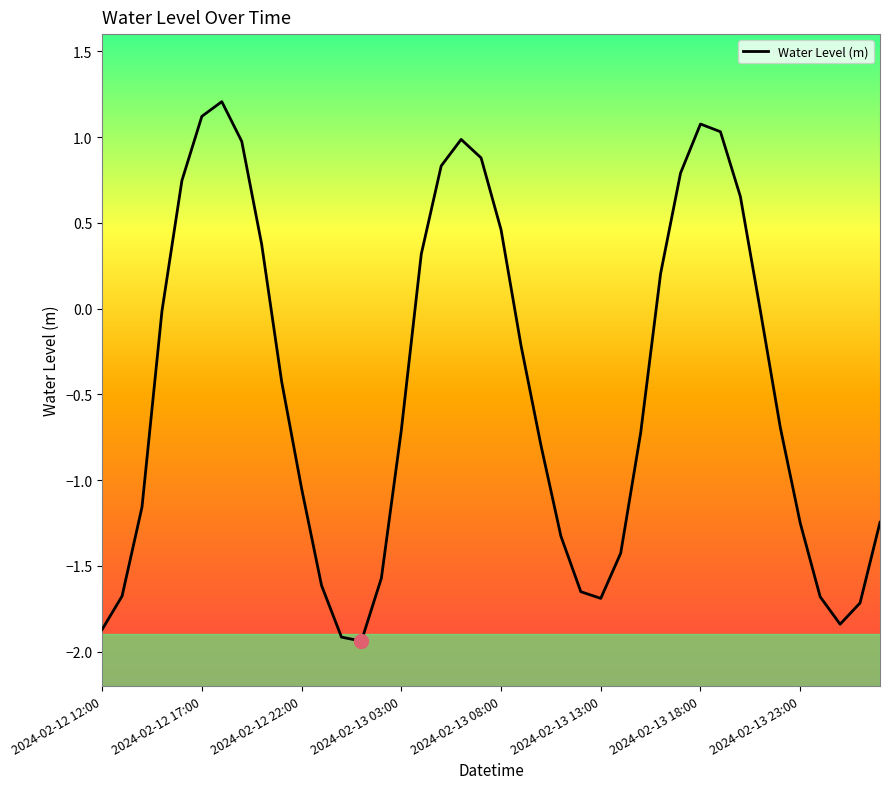

What is the maximum value shown in the chart?

1.2